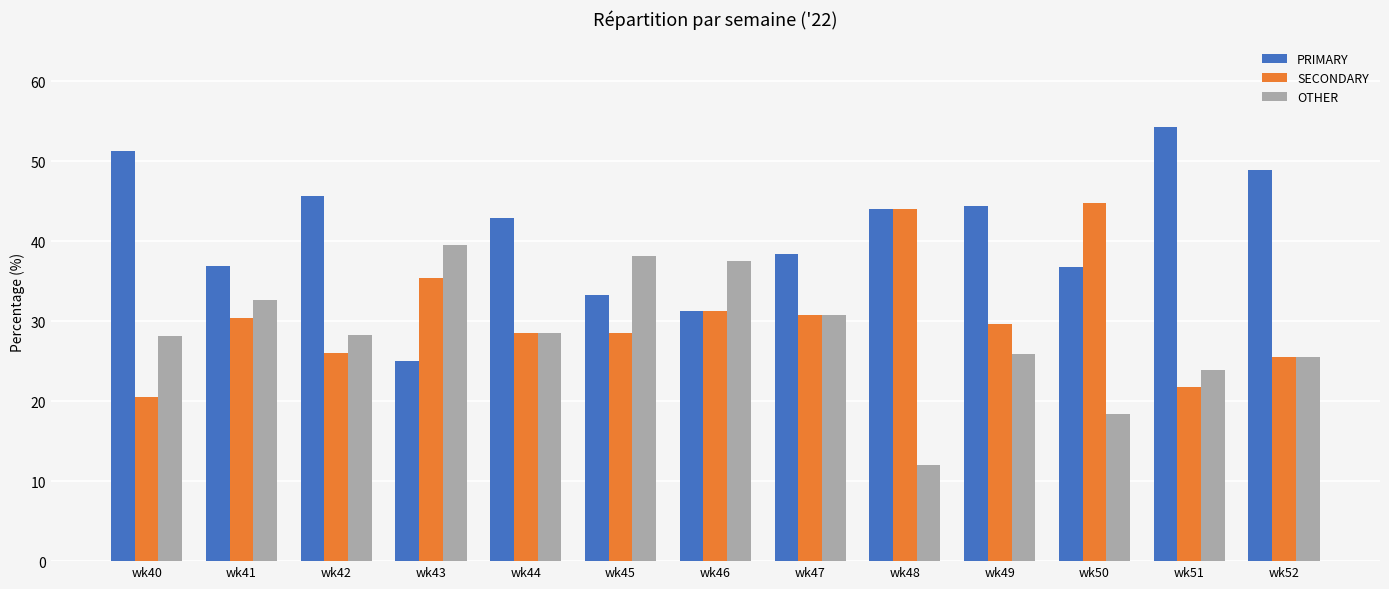

Rank the series by their average value, from lowest to highest.

OTHER, SECONDARY, PRIMARY